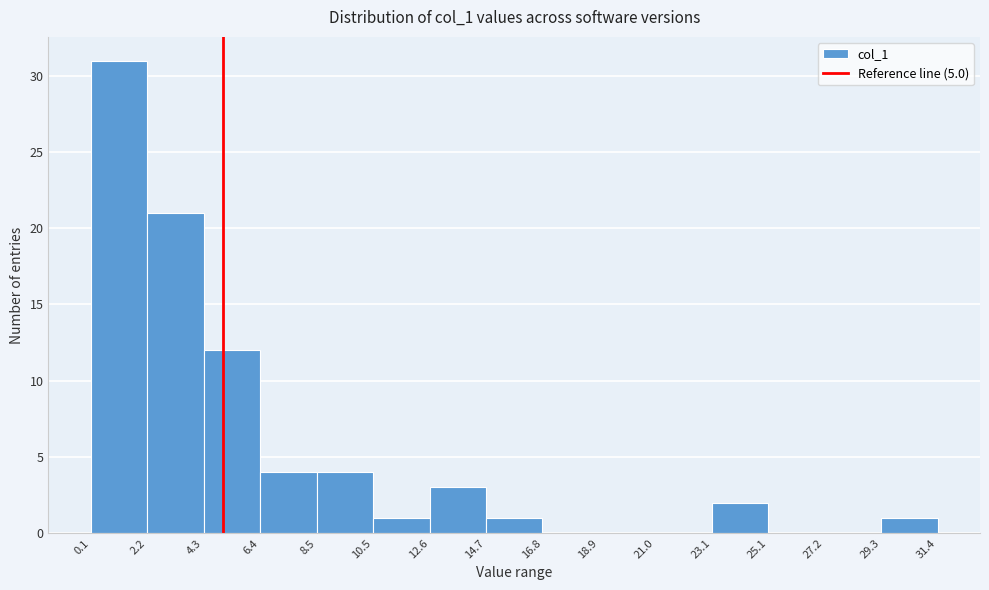

How tall is the bar that spans 10.5 to 12.6 on the x-axis? The values are not printed on the chart, so give them approximately, as read against the axis.

1